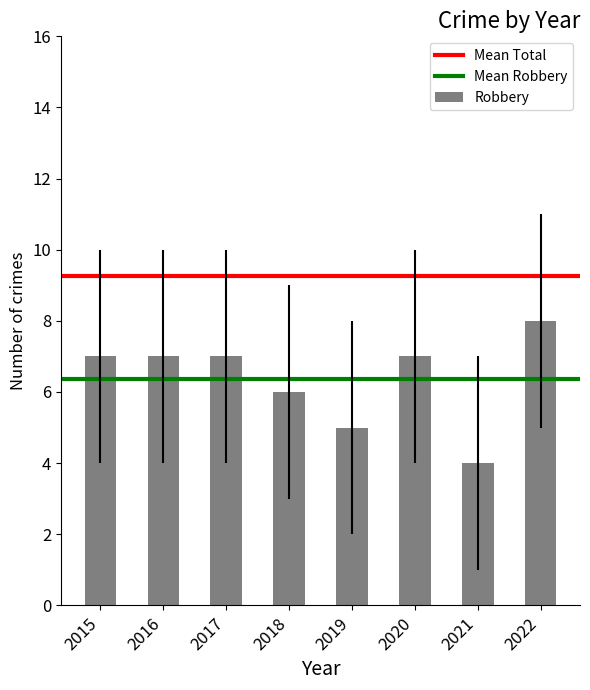

Which category has the highest value across all series?

2022